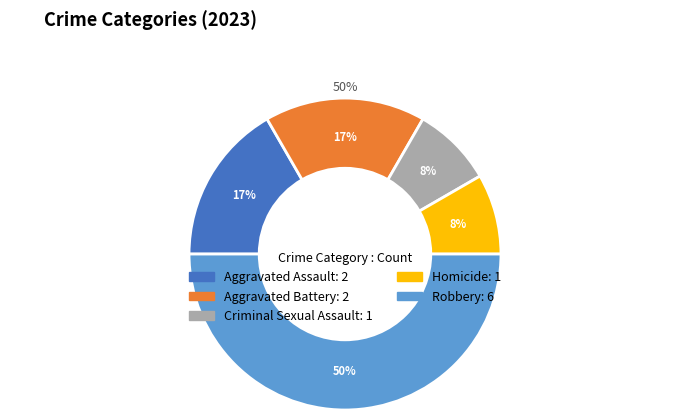

What percentage is the Aggravated Assault slice, to the nearest percent?

17%